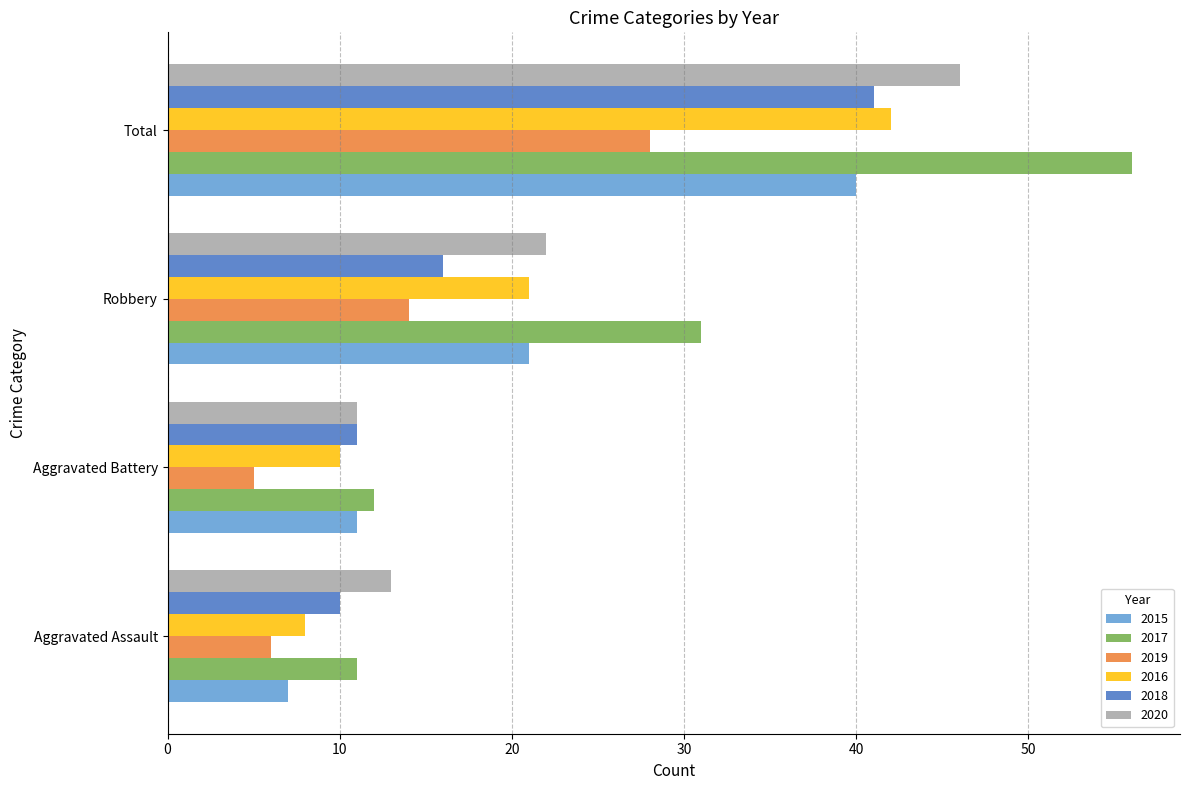

The value of 2015 at Aggravated Battery is 11. True or false?

True